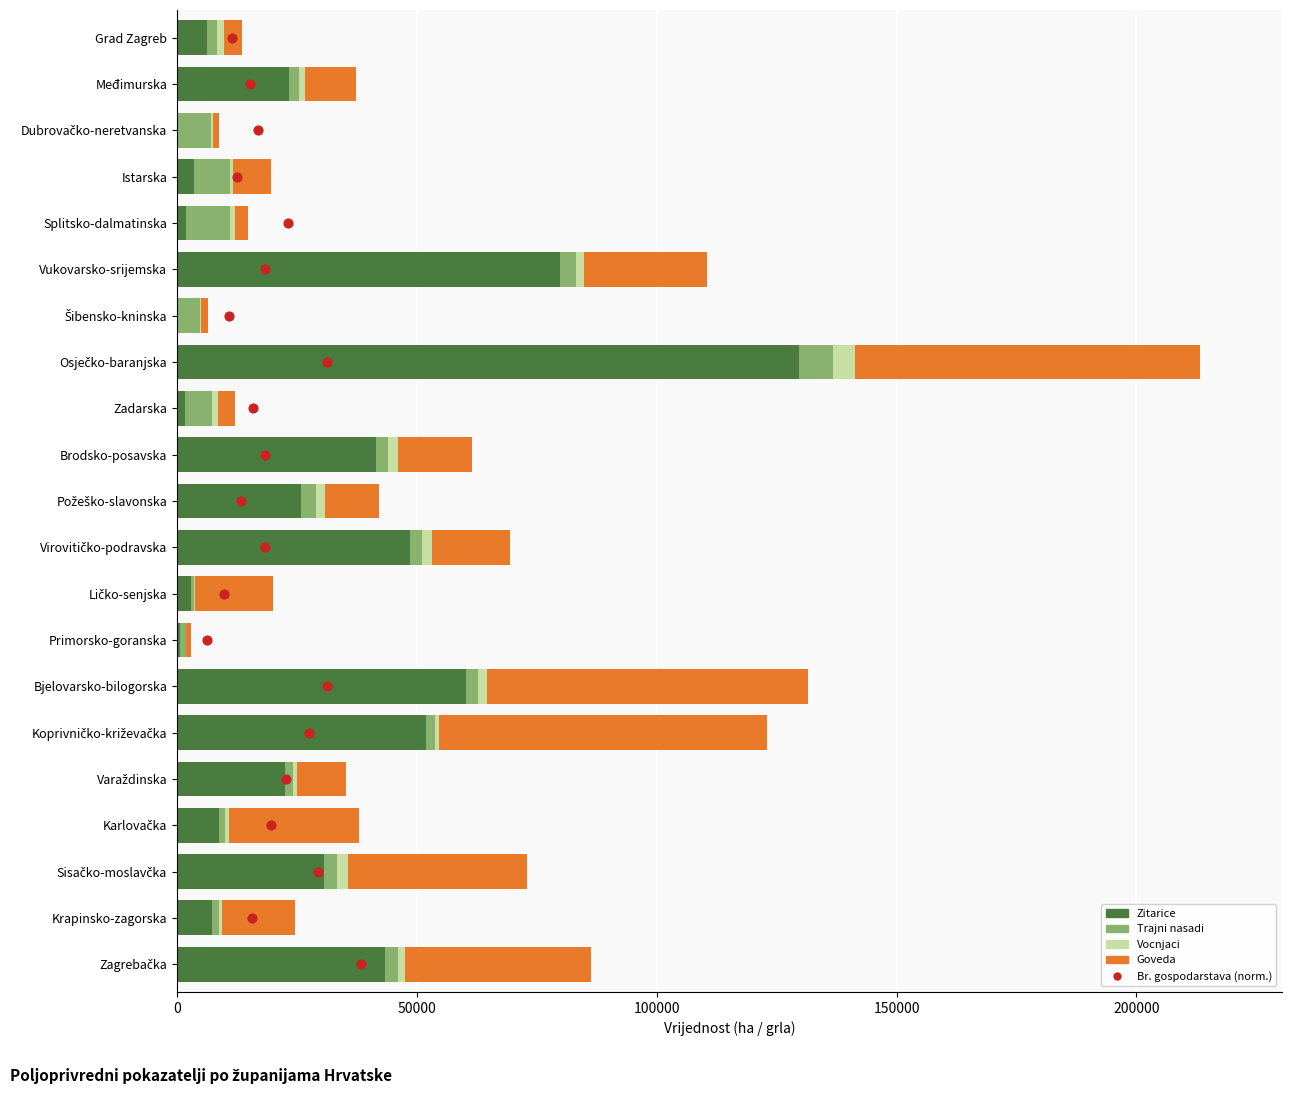

At how many categories does at least one series exceed 48075?

5